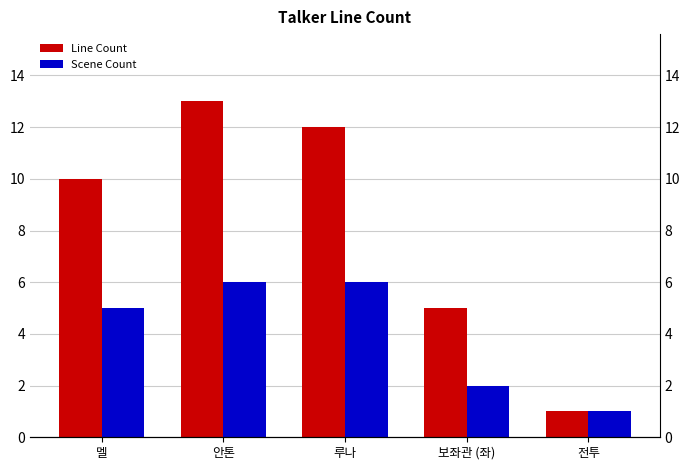

At which label is Line Count closest to 7?

보좌관 (좌)